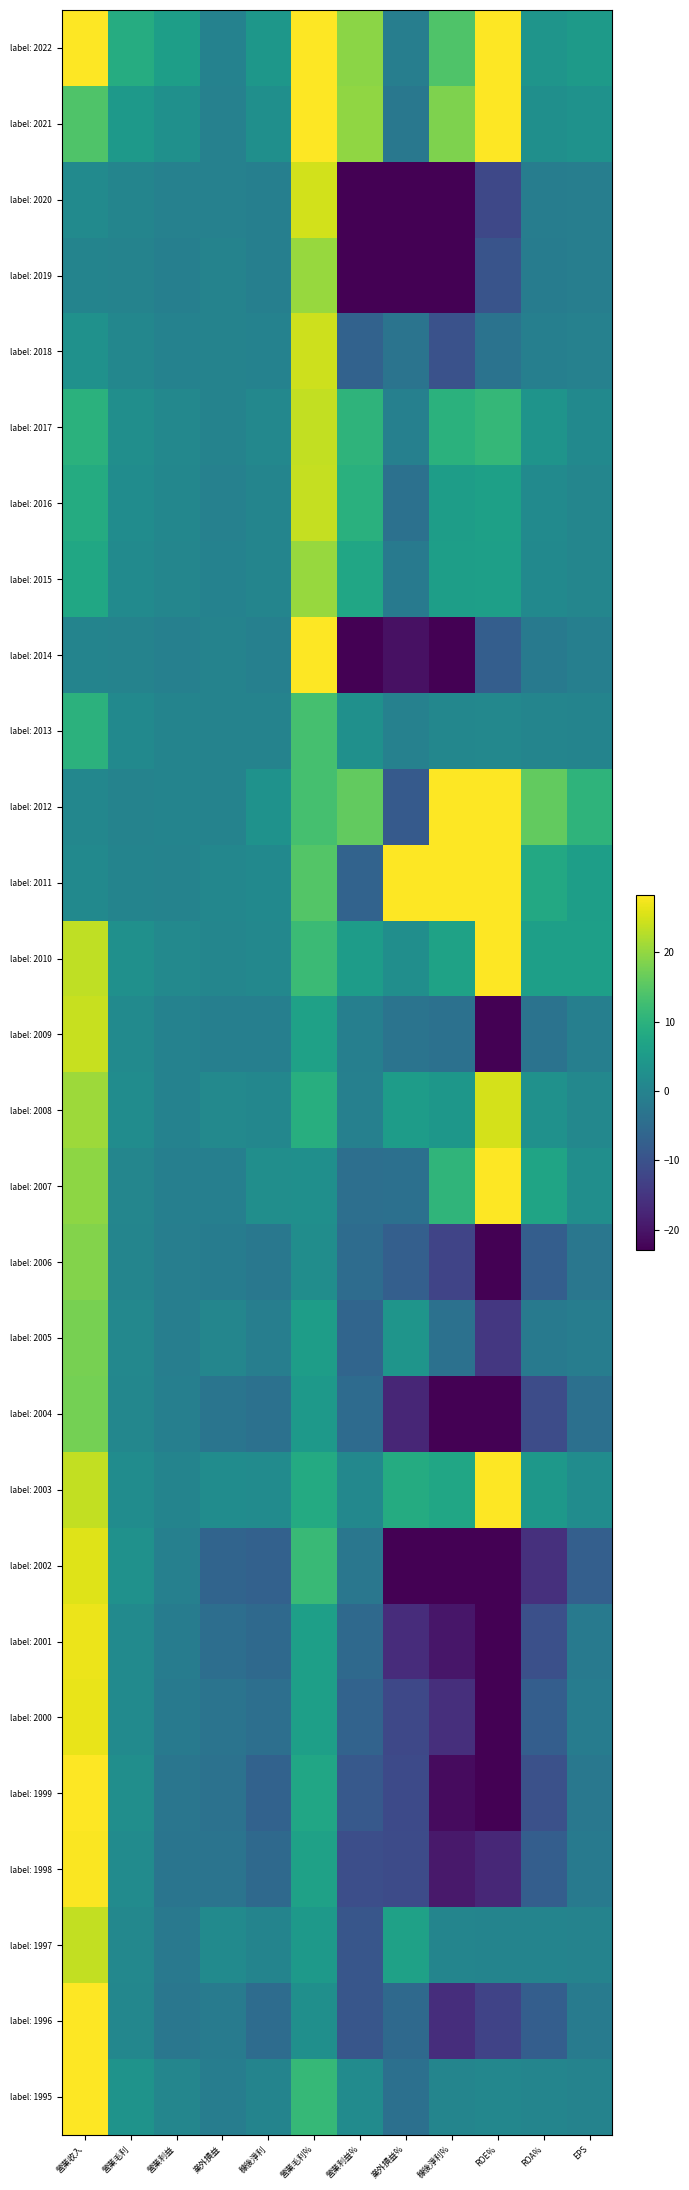

Rank the series at 穅後淨利 from highest to lowest value.

label: 2022, label: 2012, label: 2021, label: 2007, label: 2003, label: 2011, label: 2010, label: 2017, label: 2008, label: 2016, label: 2015, label: 1995, label: 1997, label: 2013, label: 2018, label: 2014, label: 2009, label: 2019, label: 2020, label: 2005, label: 2006, label: 2004, label: 2000, label: 1996, label: 2001, label: 1998, label: 1999, label: 2002